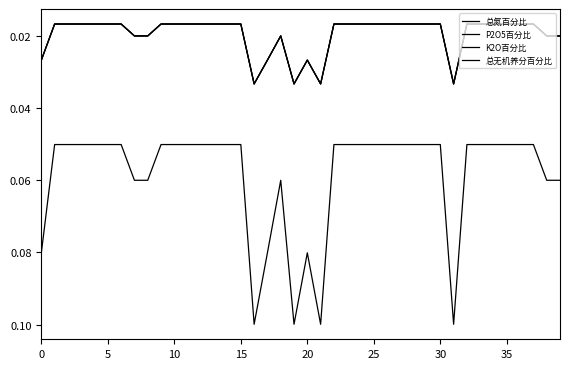

Is this an area chart (filled region under the line)?

No